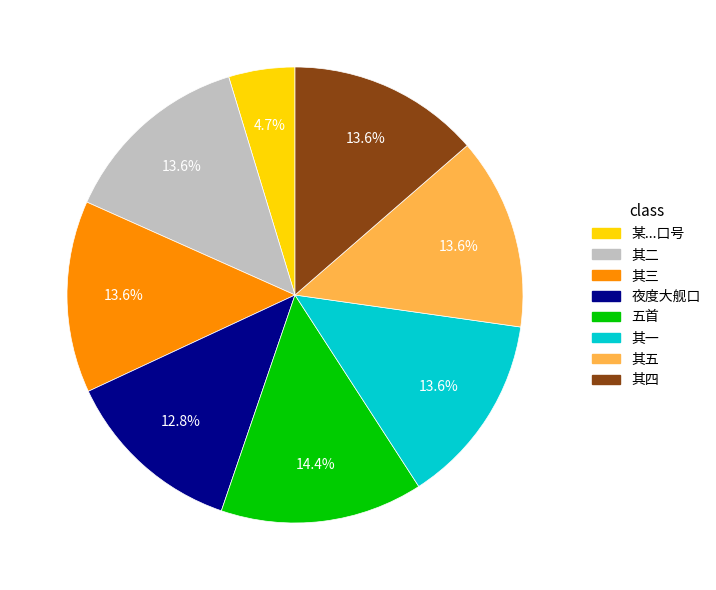

Is there a majority slice in this chart?

No